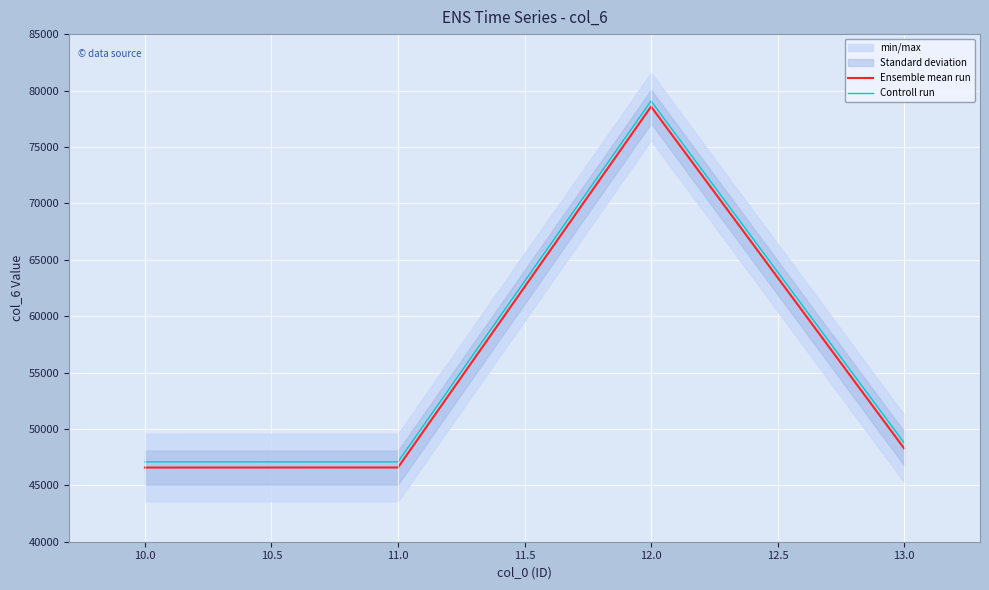

Is it true that Ensemble mean run equals 9398 at 10.0?

False